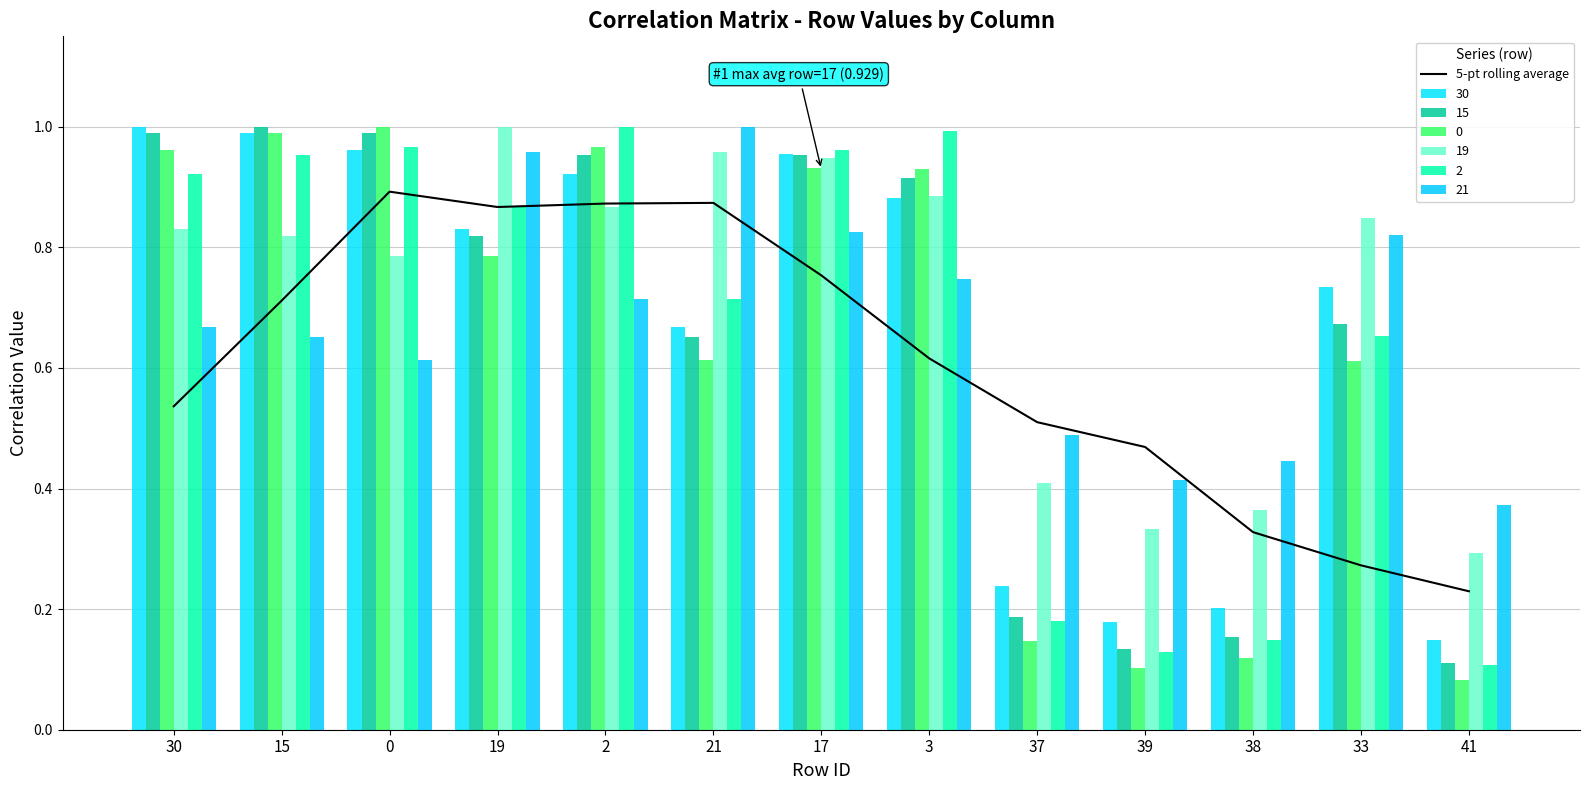

What is the approximate value at 41?

0.2